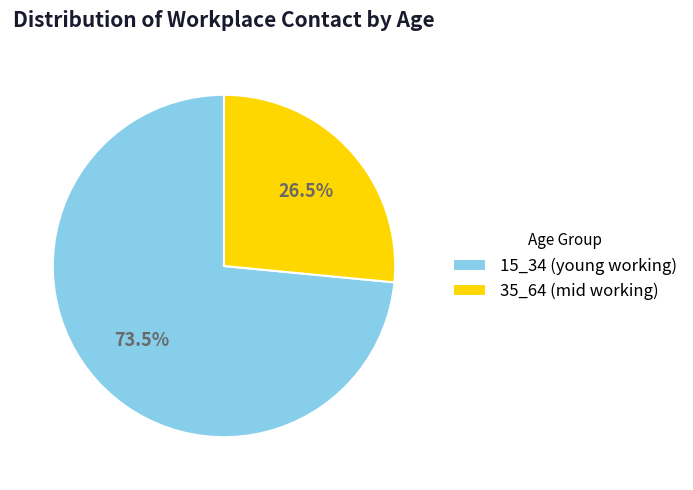

Approximately how many times larger is the value at 15_34 (young working) compared to 35_64 (mid working)?

2.8